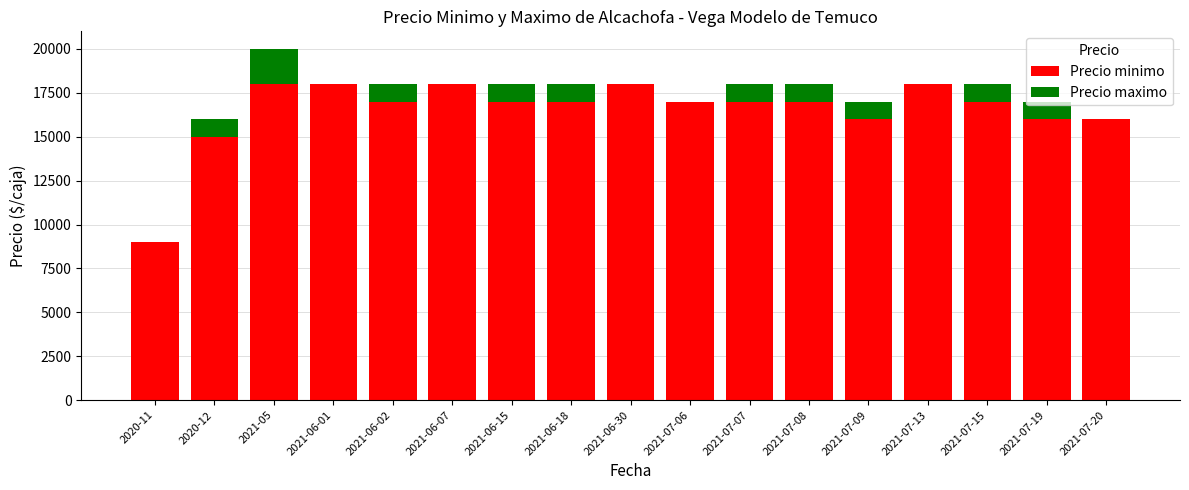

At which label is Precio minimo closest to 13500?

2020-12